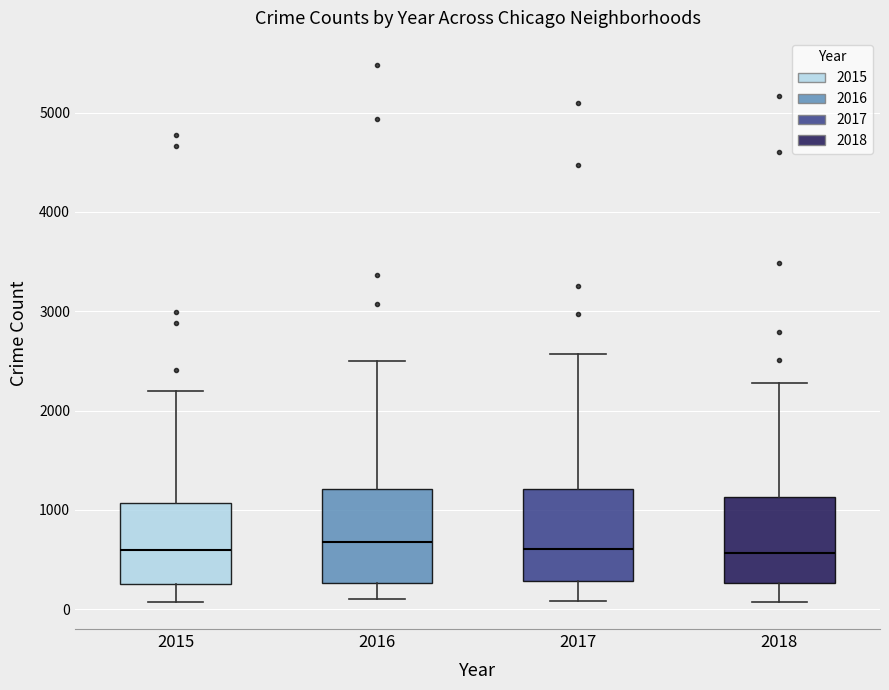

Where is the lower edge of the box at x = 2017 on the y-axis? The values are not printed on the chart, so give them approximately, as read against the axis.

300